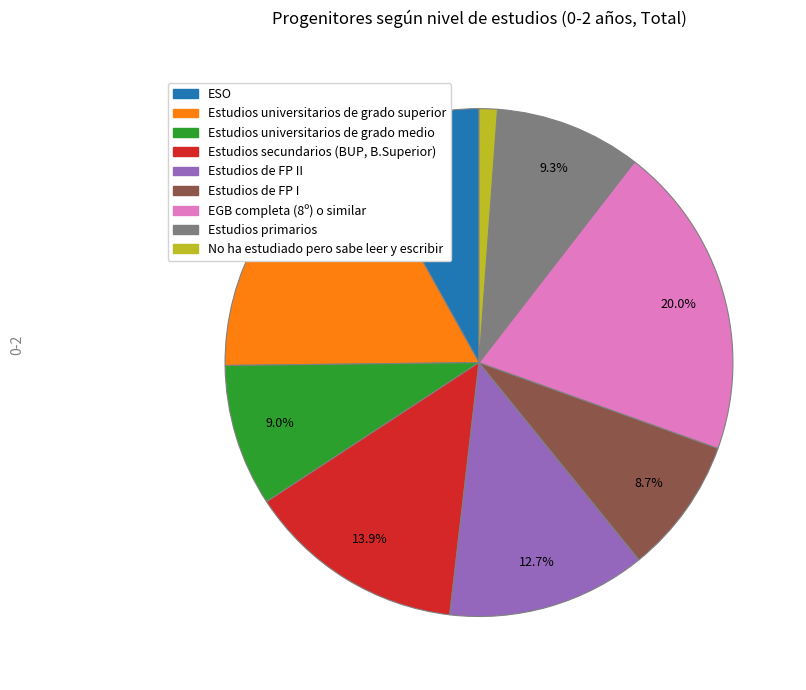

Is there any slice that represents more than half of the pie?

No